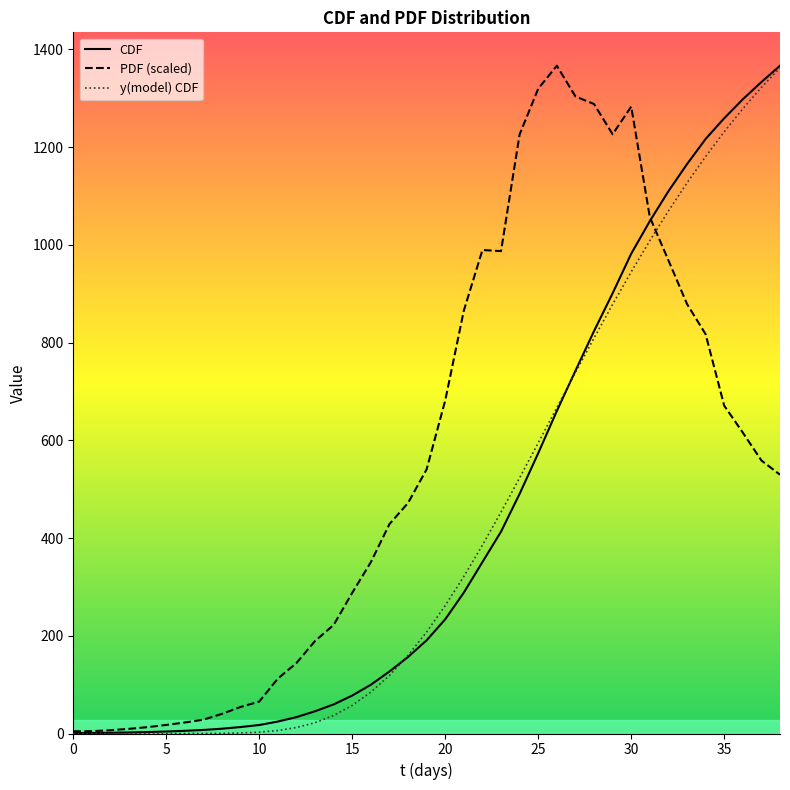

Is it true that PDF (scaled) equals 1303.5 at 27?

True